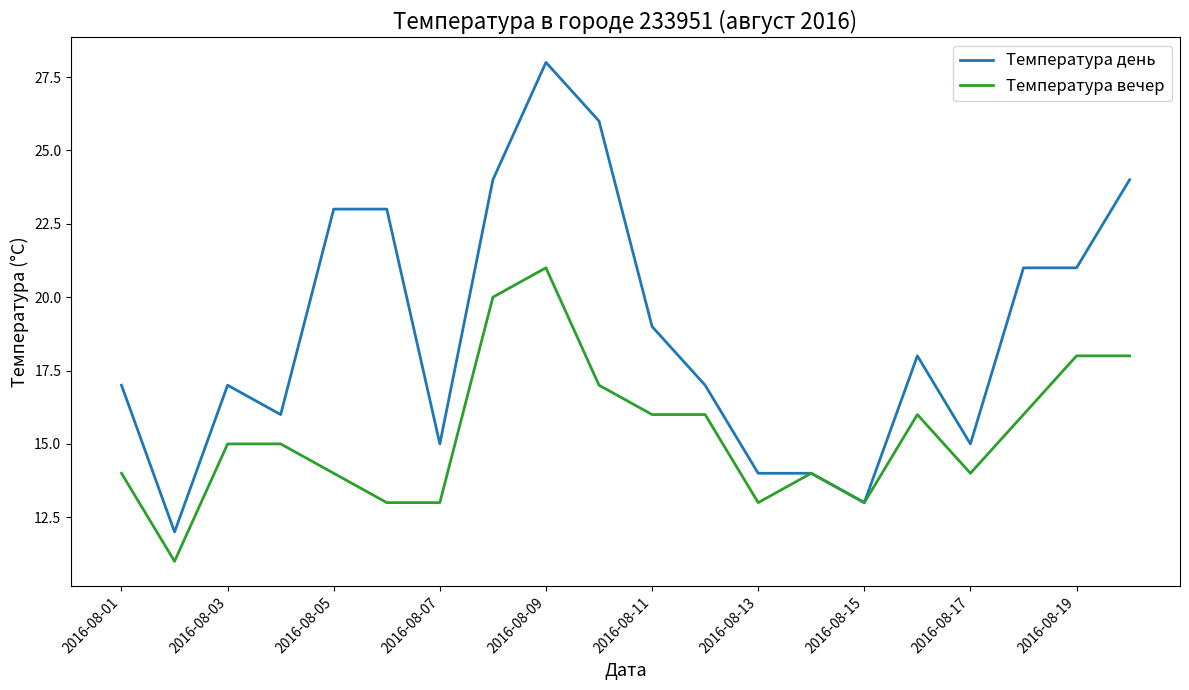

Reading right to left, list all the values displayed in this chart.

Температура день: 24	21	21	15	18	13	14	14	17	19	26	28	24	15	23	23	16	17	12	17
Температура вечер: 18	18	16	14	16	13	14	13	16	16	17	21	20	13	13	14	15	15	11	14